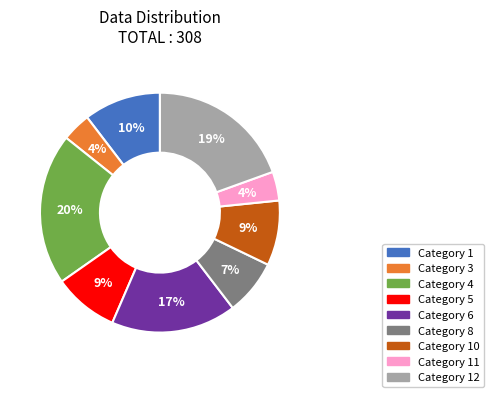

How many segments does this pie chart have?

9